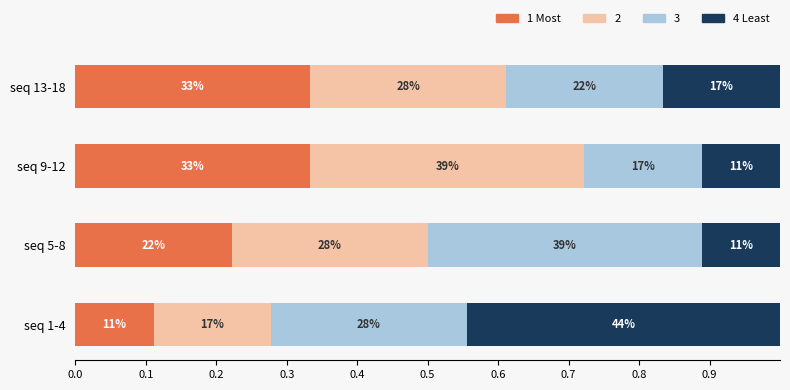

What is the difference between the second highest and second lowest values in the 1 Most series?

0.1